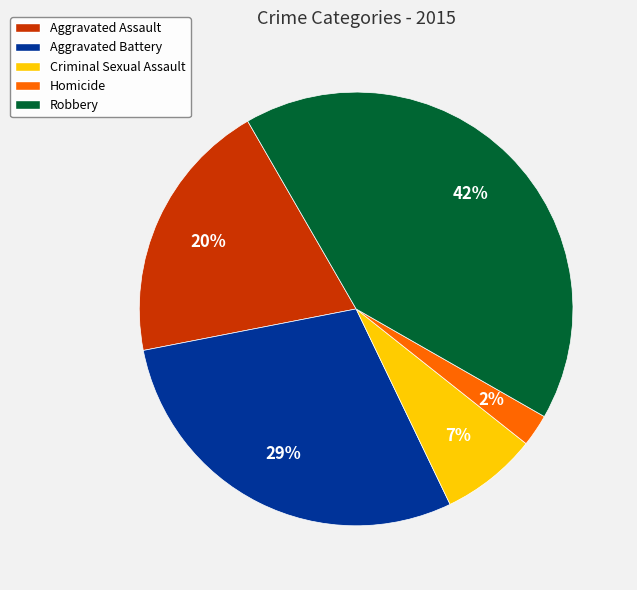

Which slice is the smallest?

Homicide